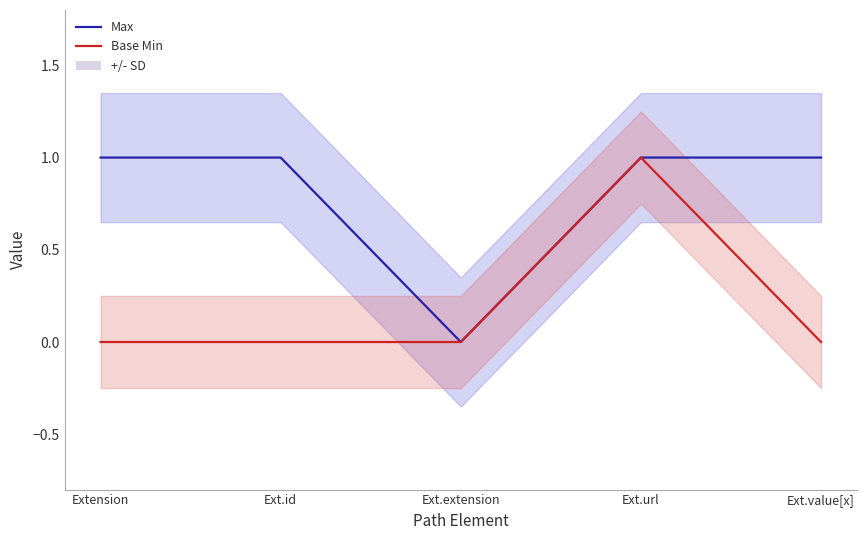

What is the difference between the maximum and minimum values in the Base Min series?

1